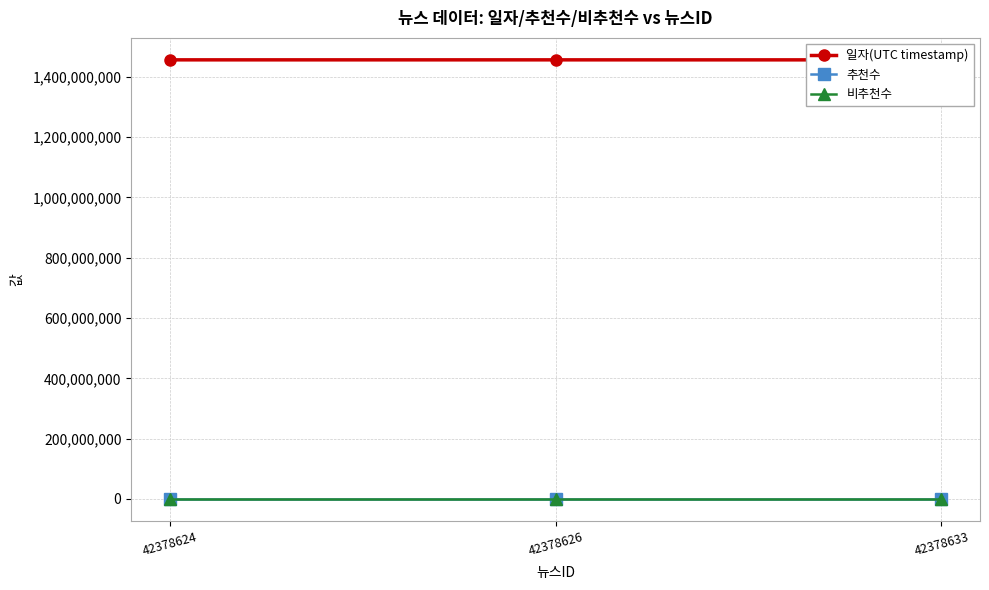

What are all the series names shown in the legend?

일자(UTC timestamp), 추천수, 비추천수